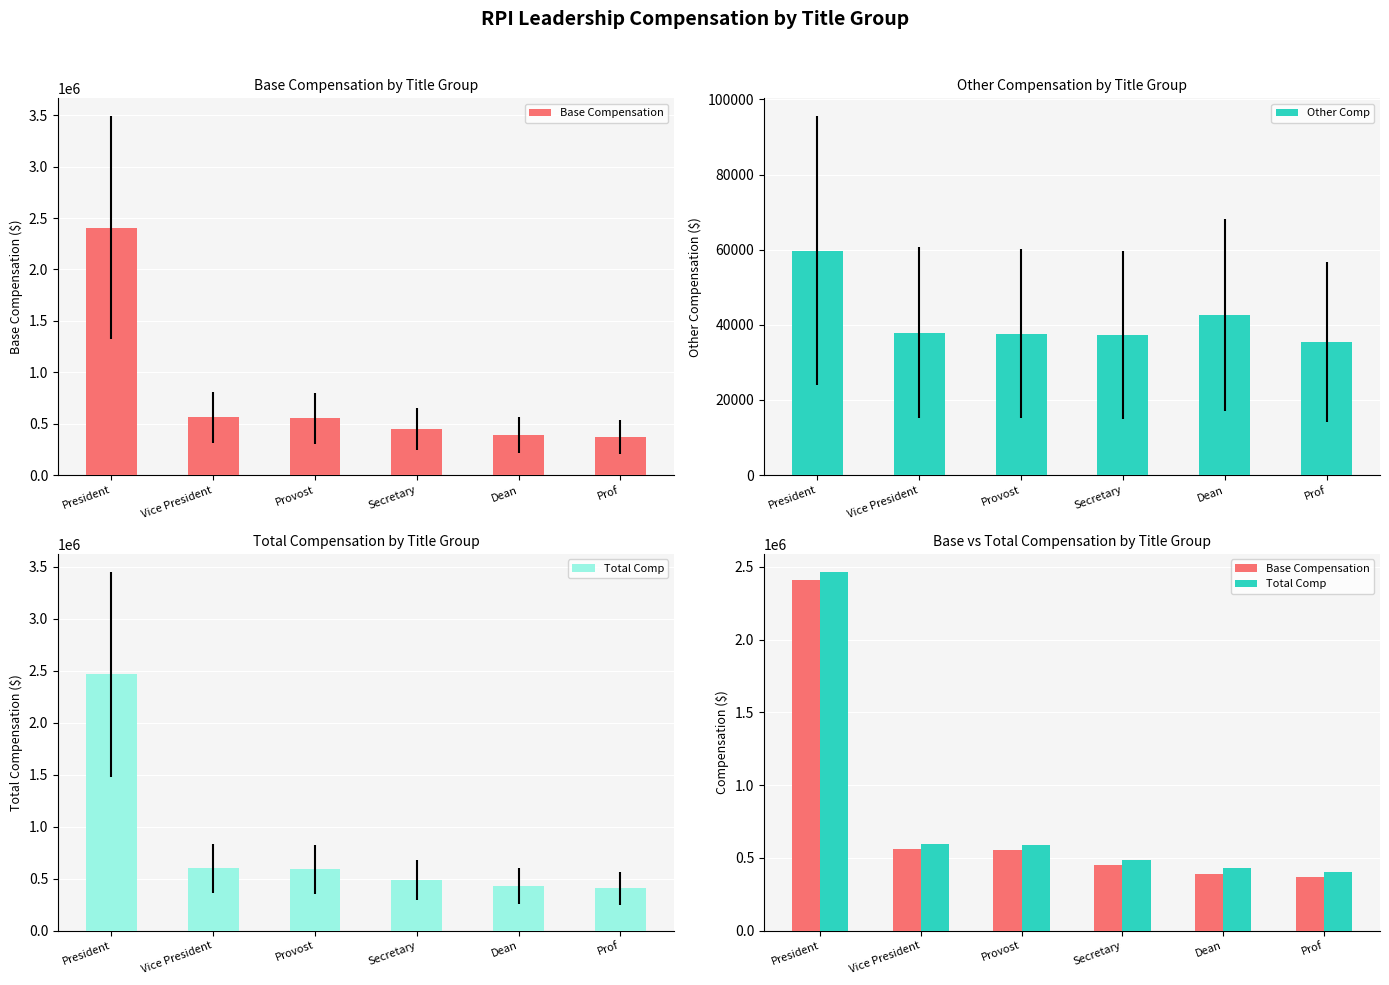

What is the maximum value for Base Compensation?

2407222